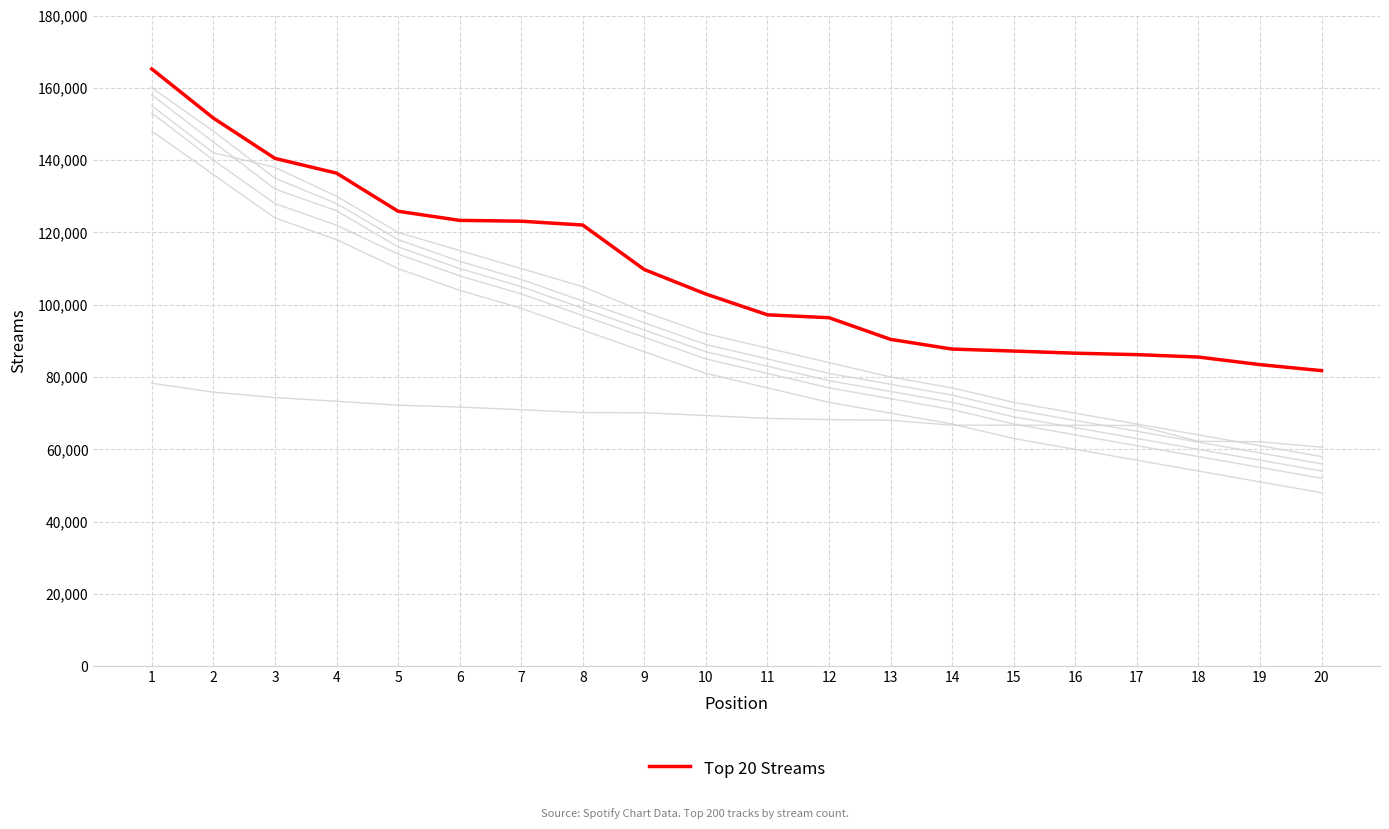

Rank the categories by value from lowest to highest.

20, 19, 18, 17, 16, 15, 14, 13, 12, 11, 10, 9, 8, 7, 6, 5, 4, 3, 2, 1